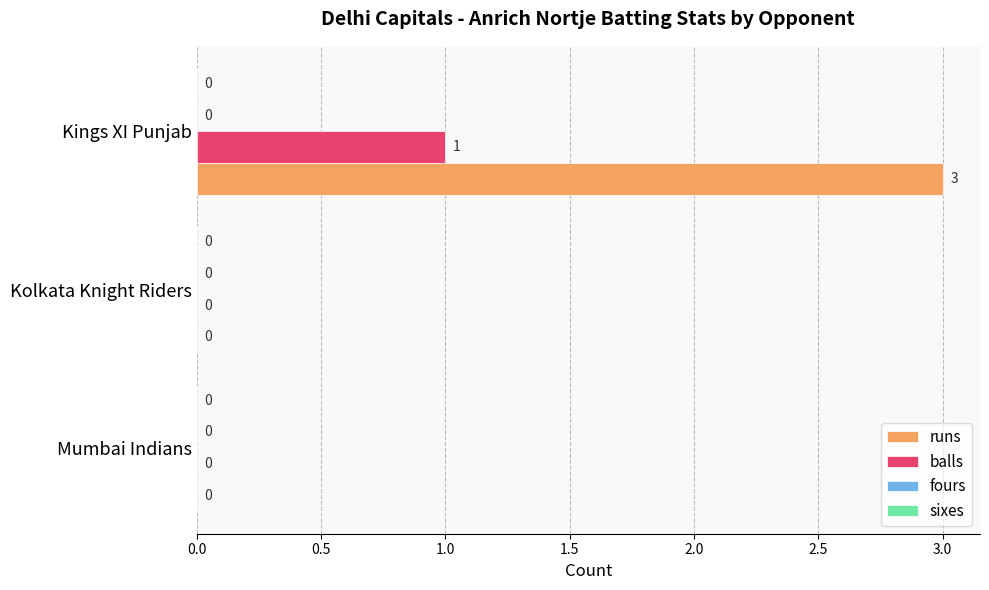

What is the highest value of the runs series?

3